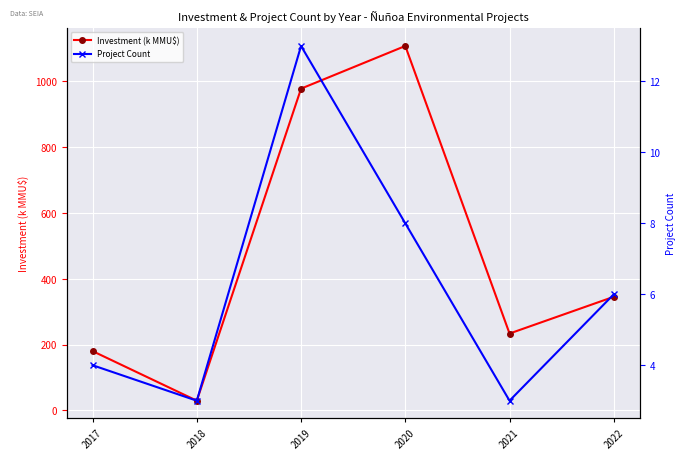

Which series has the largest total across all categories?

Investment (k MMU$)